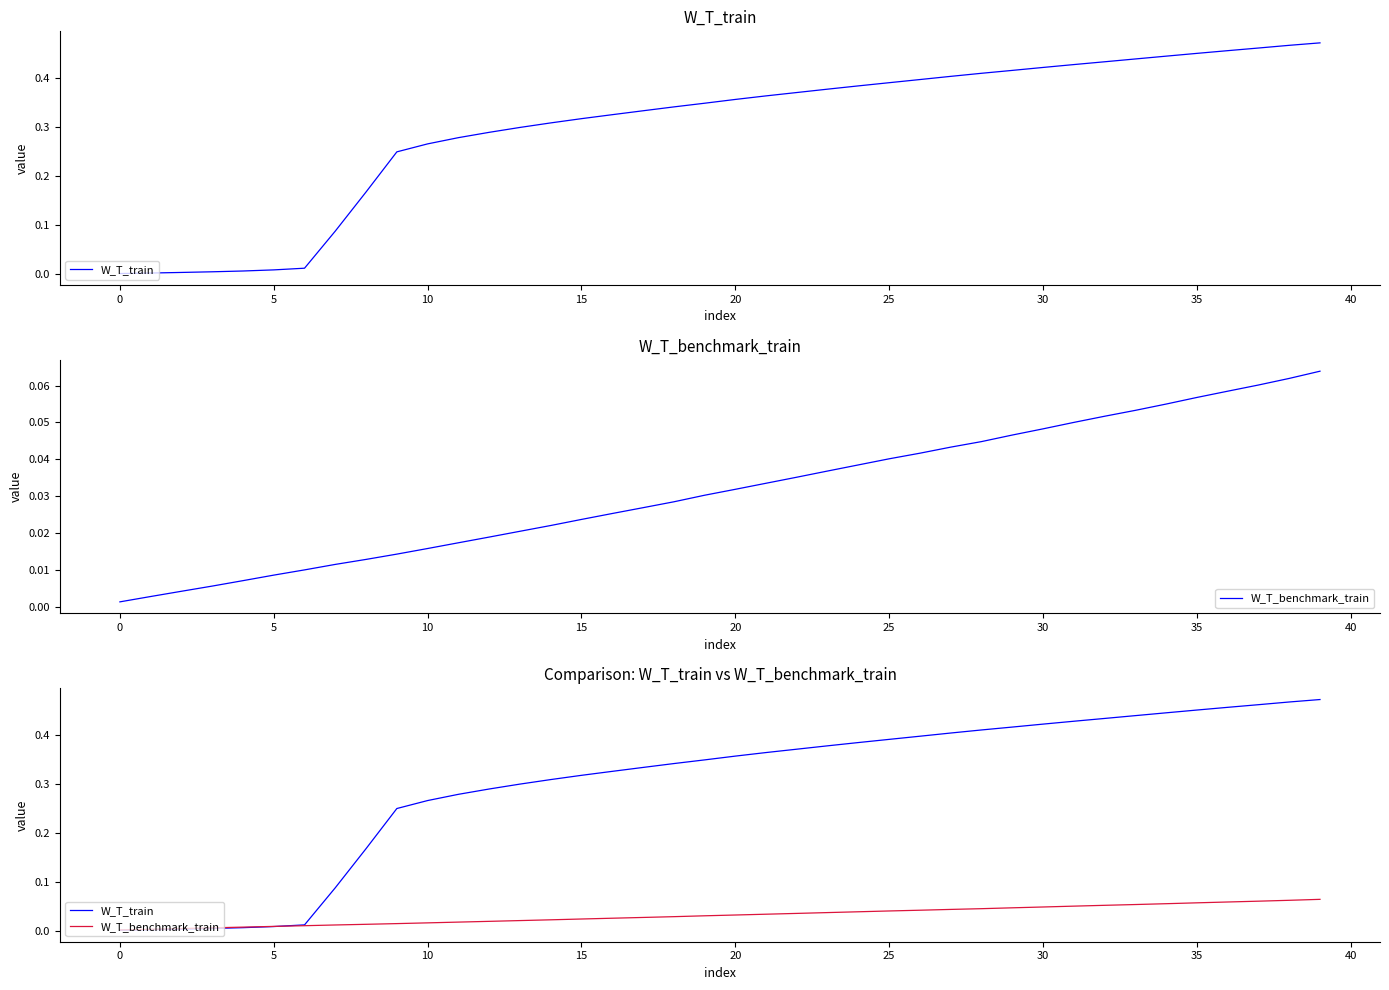

The value of W_T_benchmark_train at 28 is 0.0. True or false?

True